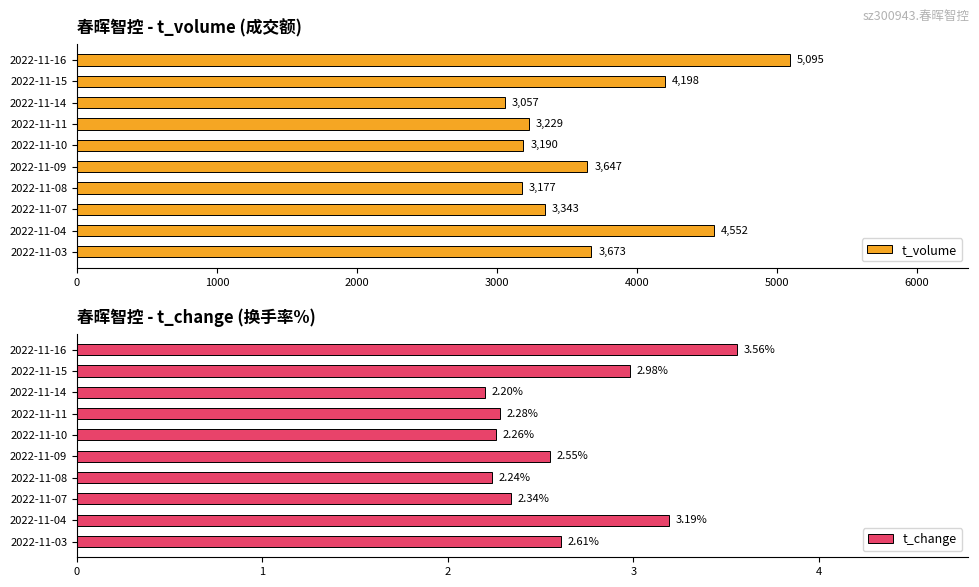

What are all the series names shown in the legend?

t_volume, t_change